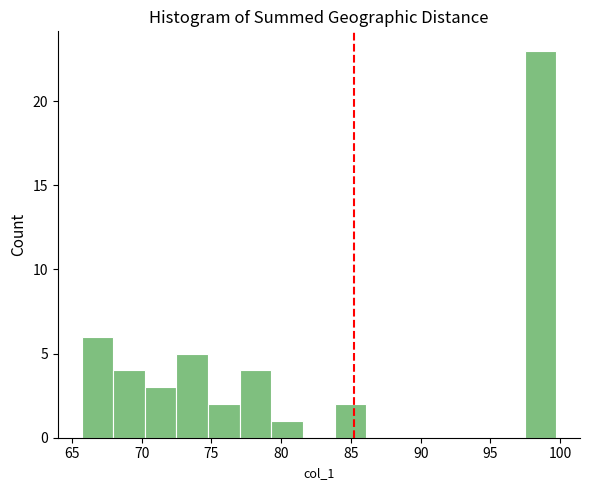

Reading left to right, list every bar in this chart as the range it spans on the x-axis followed by its height. Neither the bar edges nor the heights are printed on the chart, so give them approximately, as read against the axes.

65.5 to 68.0: 6
68.0 to 70.0: 4
70.0 to 72.5: 3
72.5 to 75.0: 5
75.0 to 77.0: 2
77.0 to 79.5: 4
79.5 to 81.5: 1
81.5 to 84.0: 0
84.0 to 86.0: 2
86.0 to 88.5: 0
88.5 to 90.5: 0
90.5 to 93.0: 0
93.0 to 95.0: 0
95.0 to 97.5: 0
97.5 to 99.5: 23